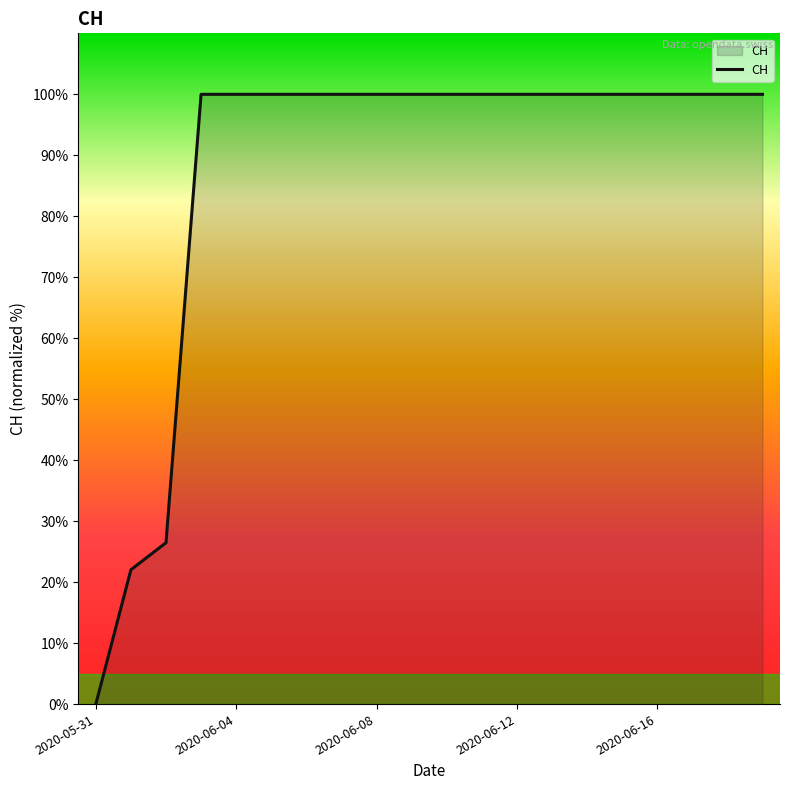

What is the difference between the maximum and minimum values?

100.0